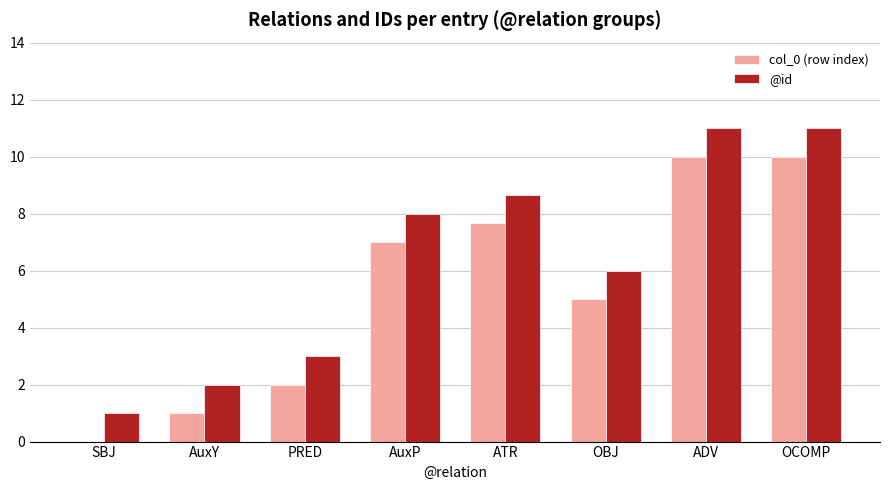

Reading left to right, transcribe all the data shown in this chart.

col_0 (row index): SBJ=0.0	AuxY=1.0	PRED=2.0	AuxP=7.0	ATR=7.7	OBJ=5.0	ADV=10.0	OCOMP=10.0
@id: SBJ=1.0	AuxY=2.0	PRED=3.0	AuxP=8.0	ATR=8.7	OBJ=6.0	ADV=11.0	OCOMP=11.0